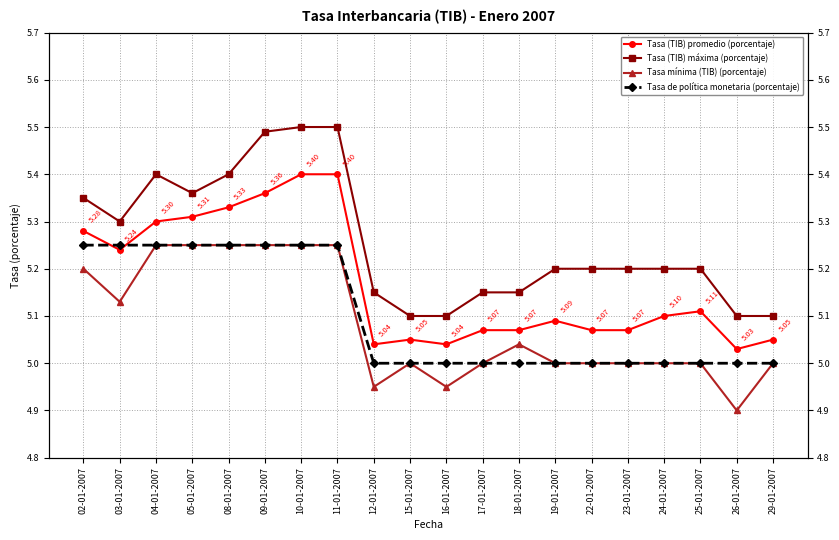

Which series has the largest range (max minus min)?

Tasa (TIB) máxima (porcentaje)